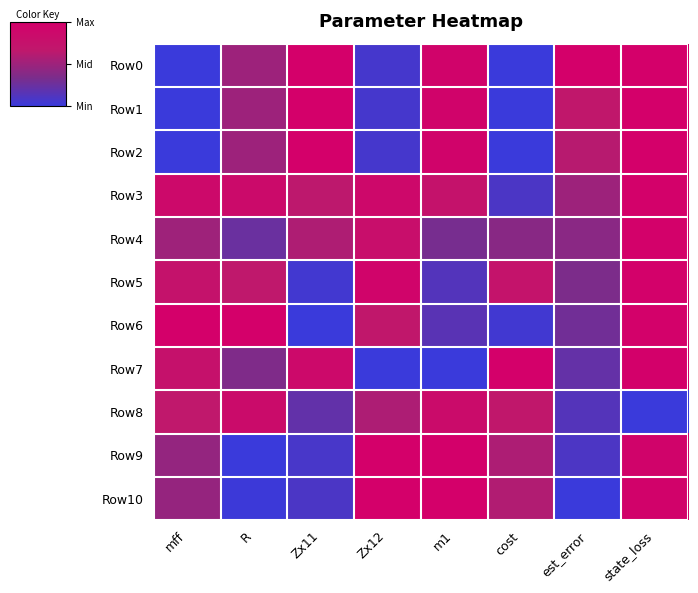

What is the total value across all series at cost?

4.1